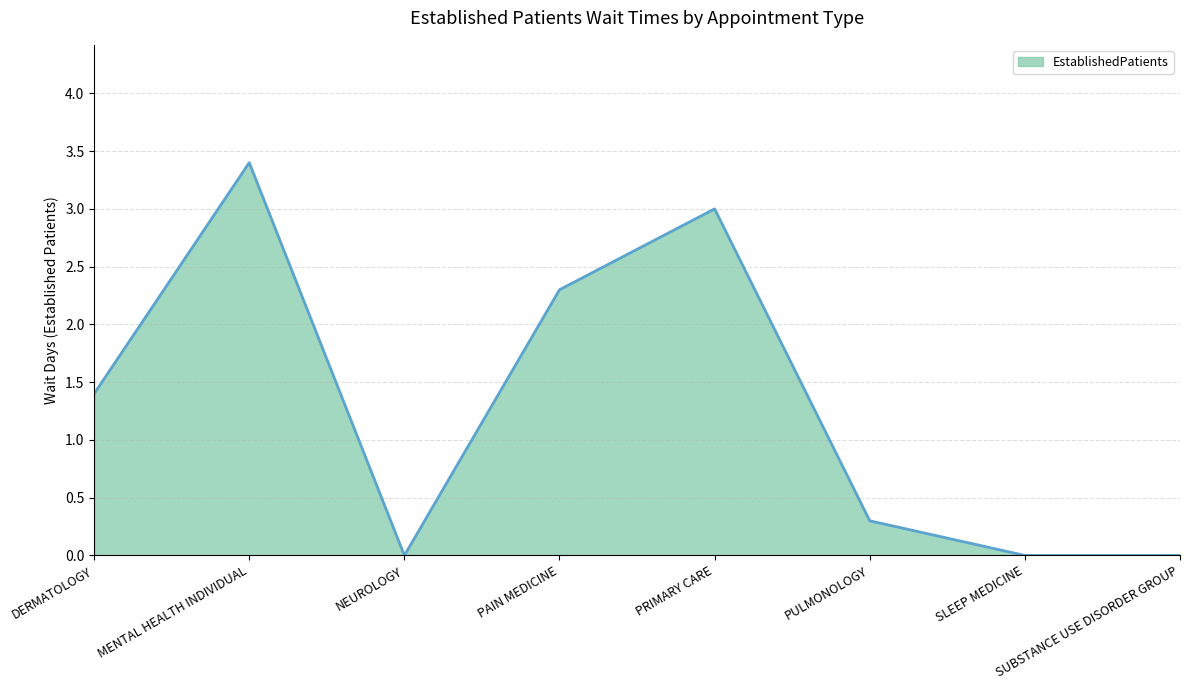

How many values are below 1?

4